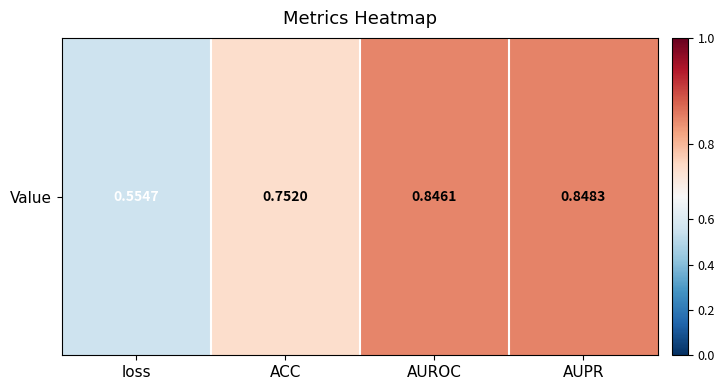

Rank the categories by value from lowest to highest.

loss, ACC, AUROC, AUPR